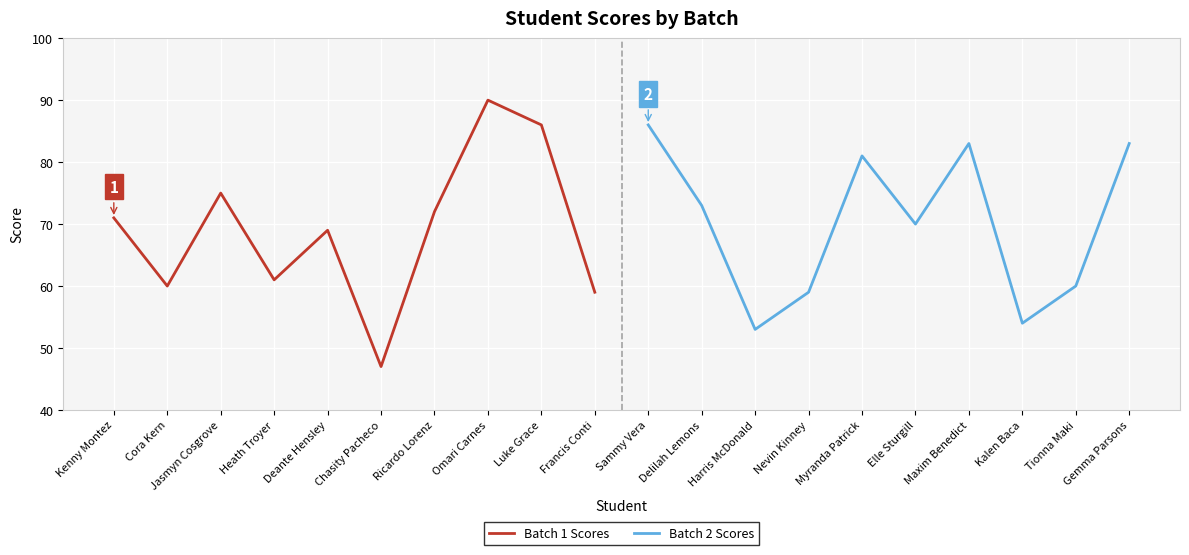

At which label does Batch 2 Scores reach its minimum?

Harris McDonald